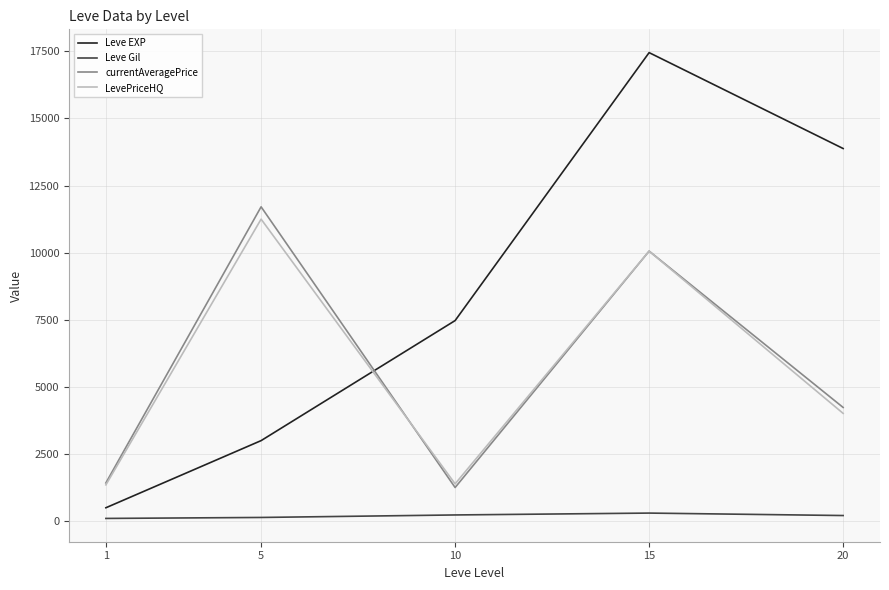

Which series changed the most between 15 and 20?

LevePriceHQ